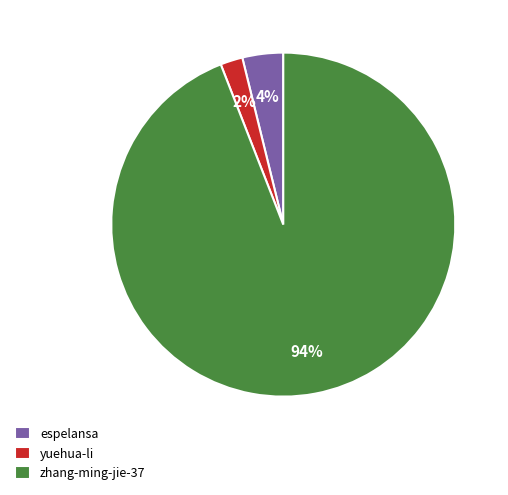

Count the number of slices in the pie.

3